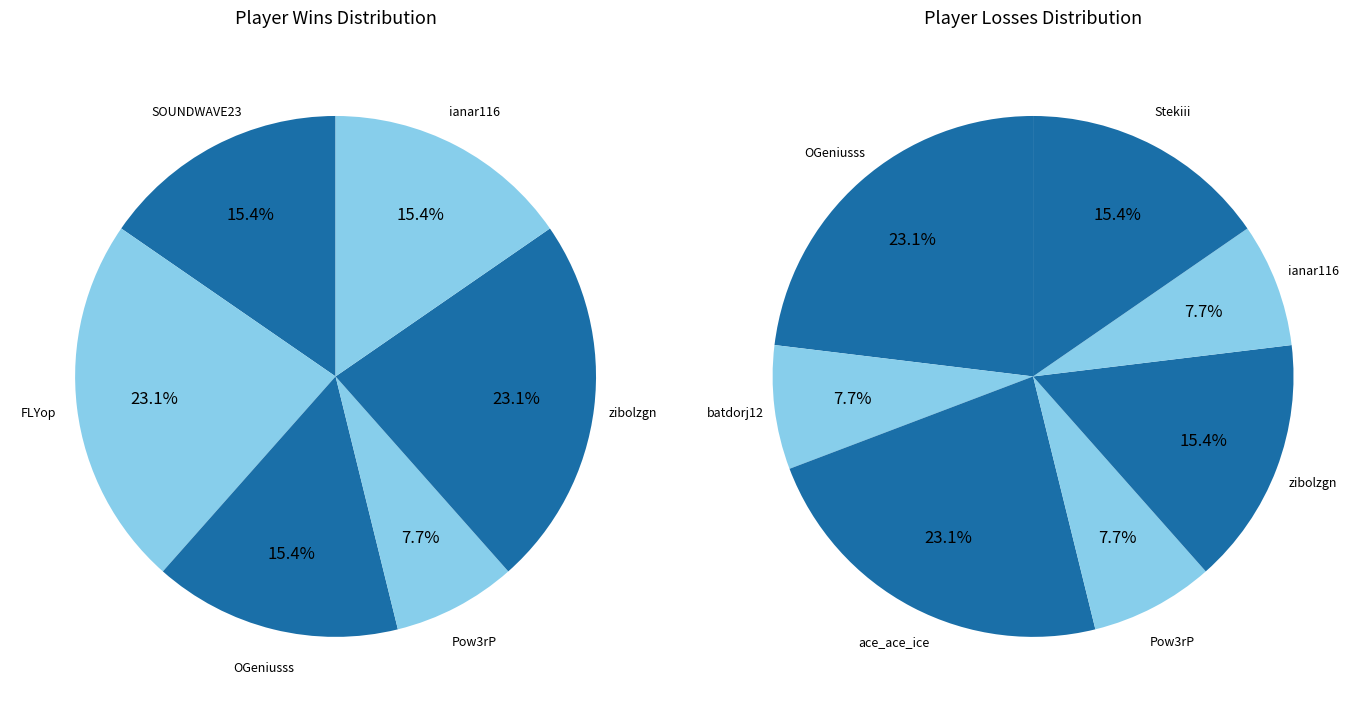

Is it true that OGeniusss is 23% of the pie?

True